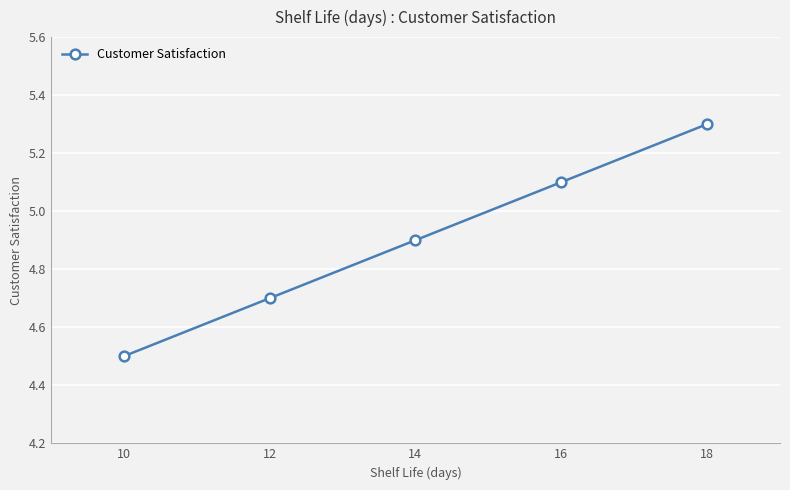

What is the value of the 2nd point from the left?

4.7